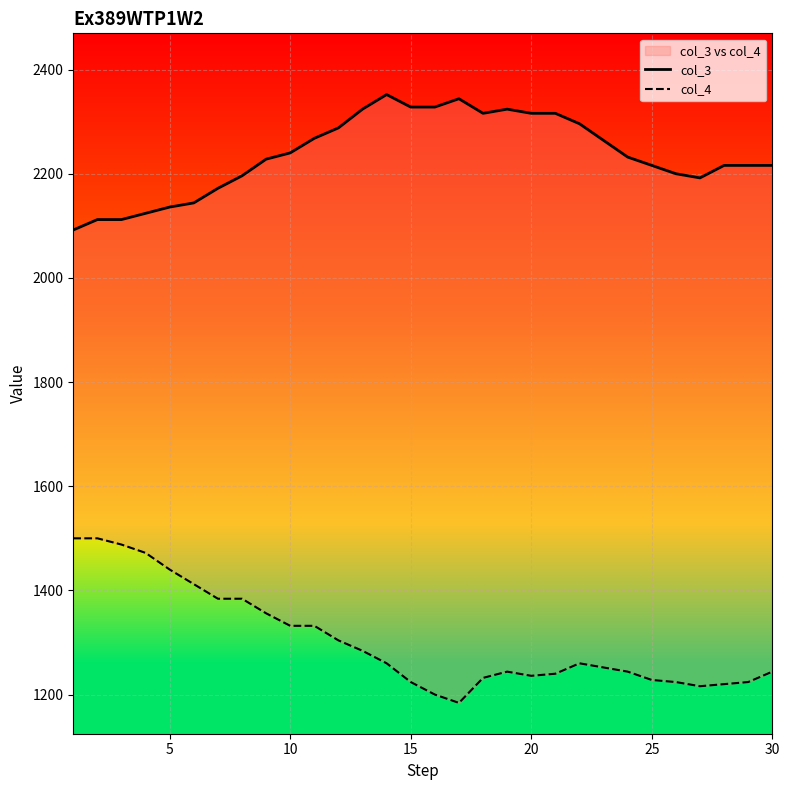

True or false: col_4 and col_3 intersect in this chart.

False